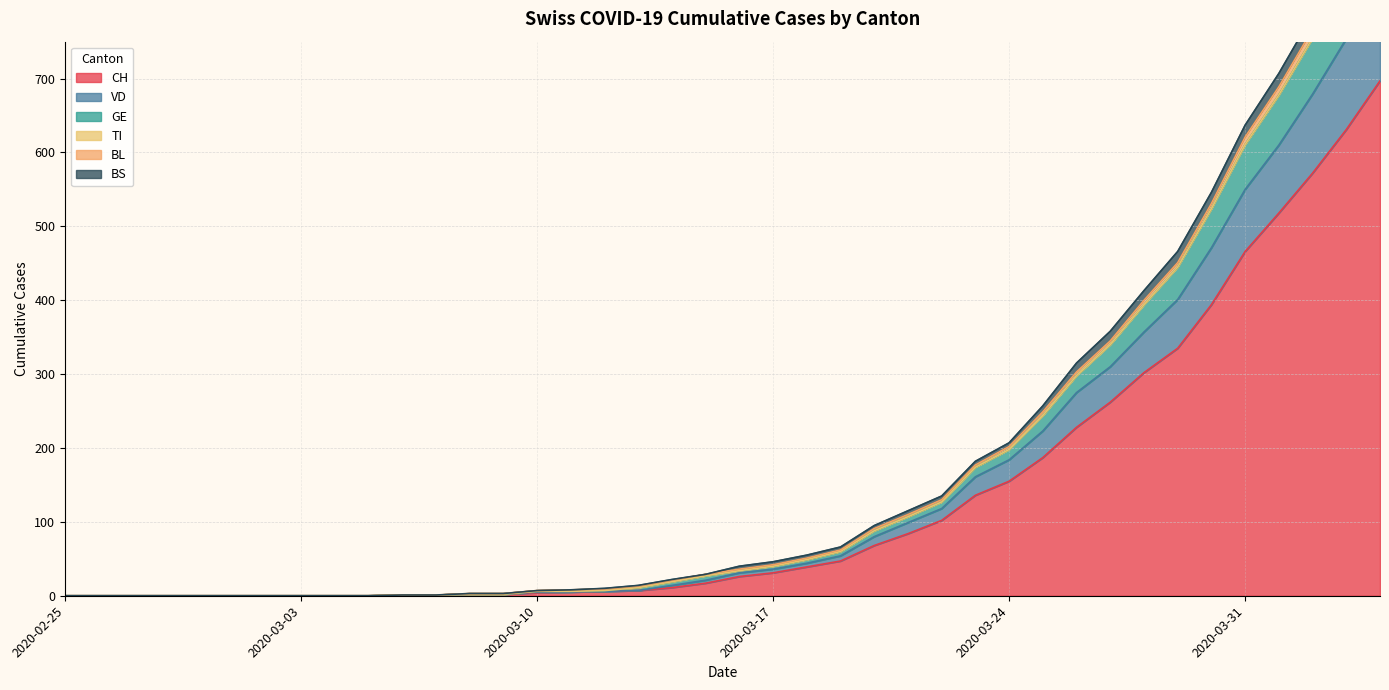

What is the value of the BS point at the 12th from the left?

1